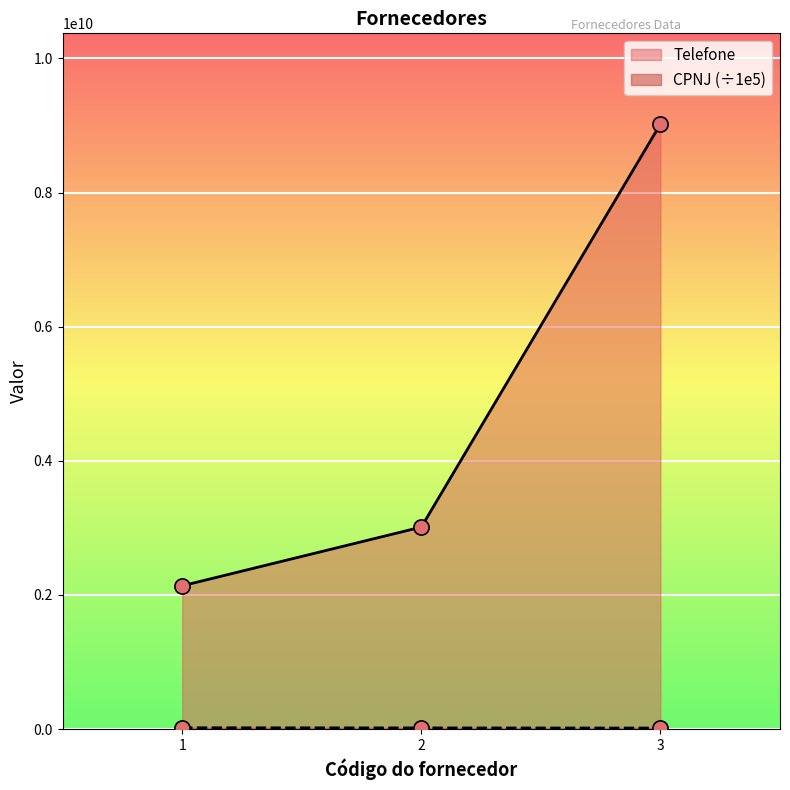

Which series has the largest total across all categories?

Telefone